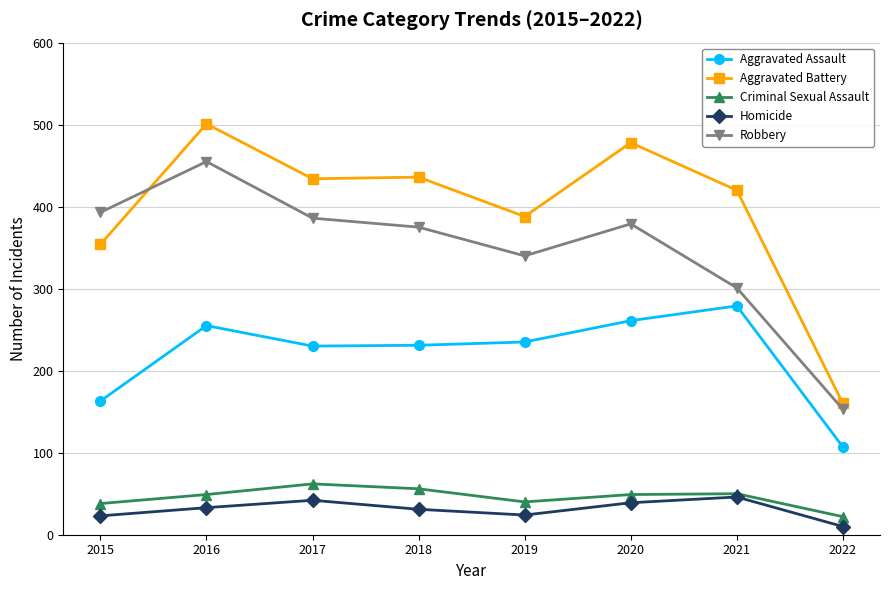

Does the chart have visible grid lines?

Yes